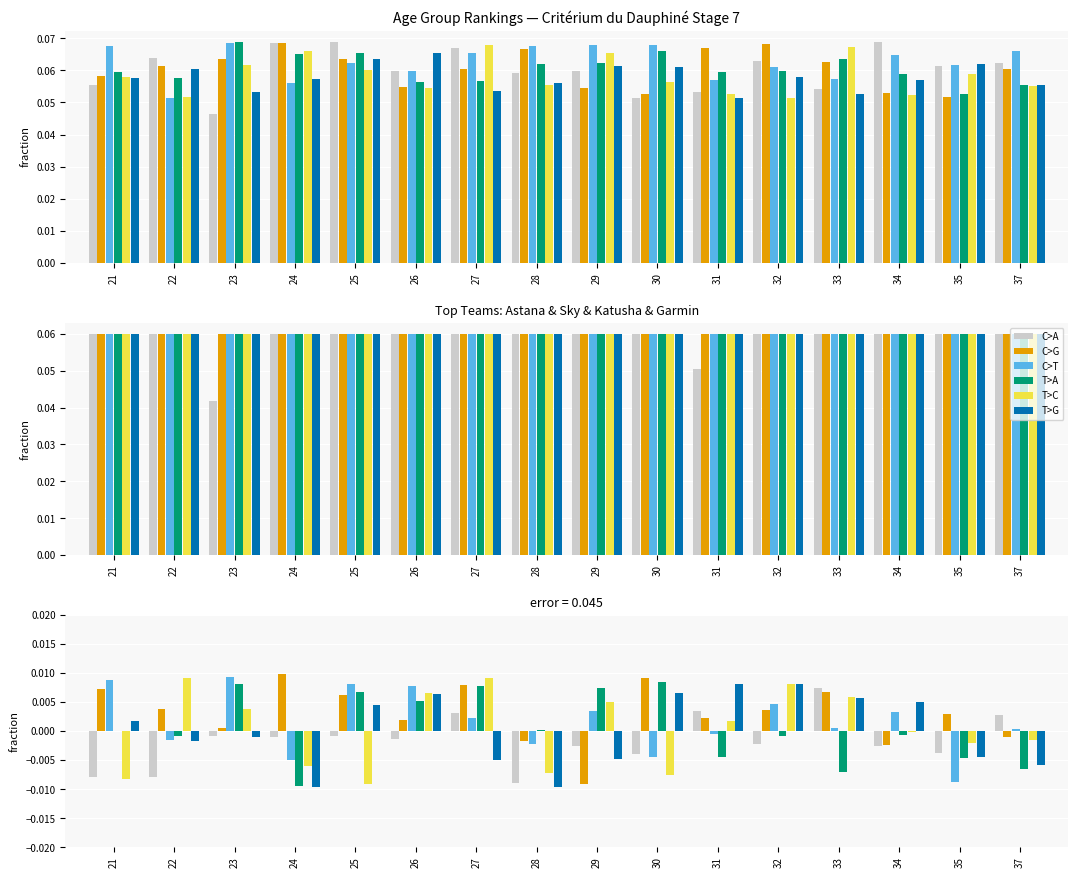

Where does the C>A series first go above 0?

27